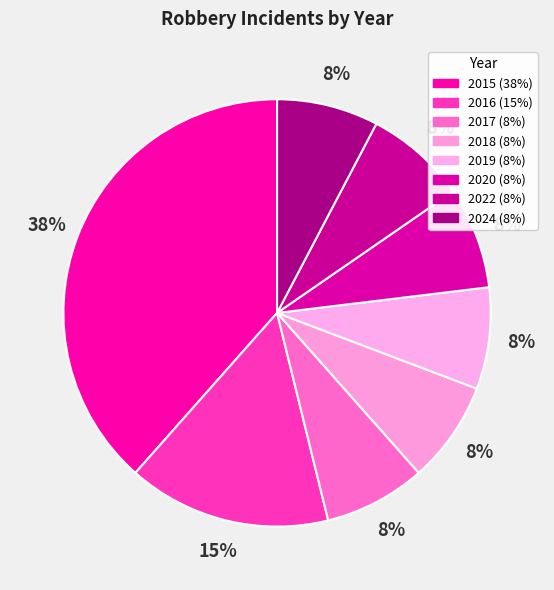

To the nearest percent, what is the combined percentage of 2015 and 2022?

46%